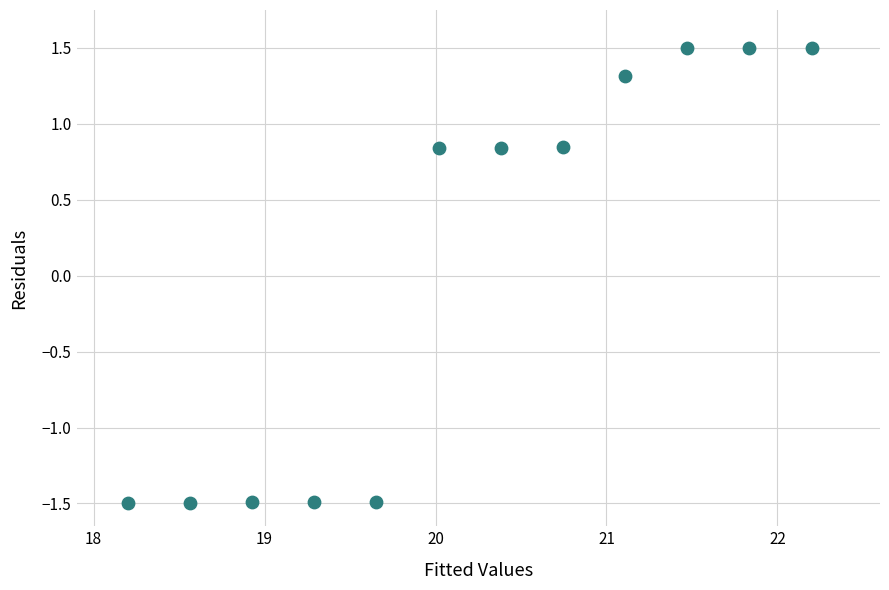

What is the range of Y values (max minus min)?

3.0